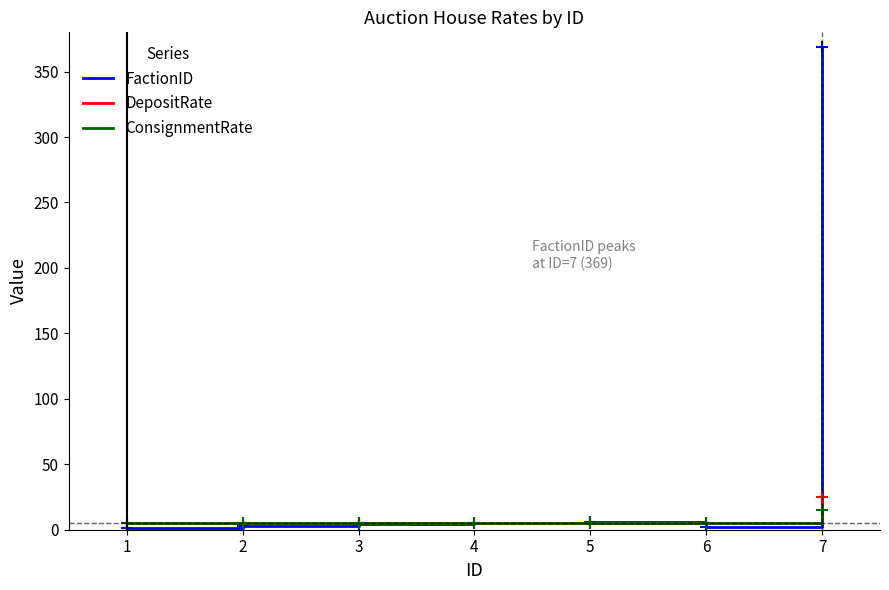

Which series has the largest range (max minus min)?

FactionID